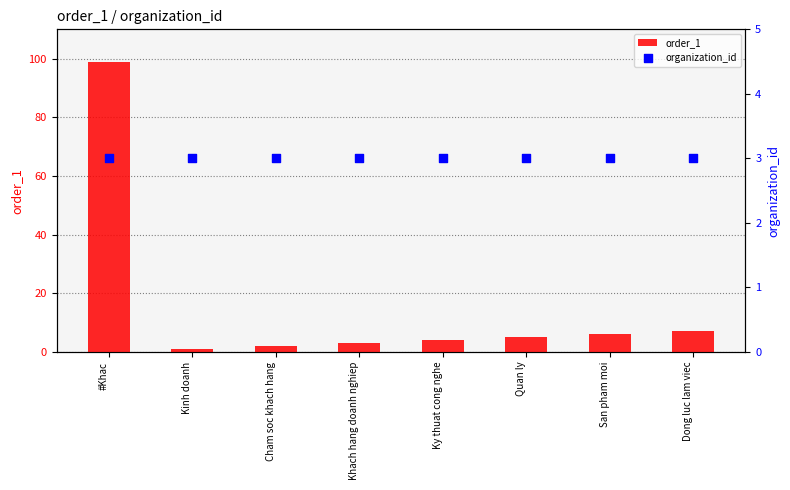

At how many categories does at least one series exceed 11?

1